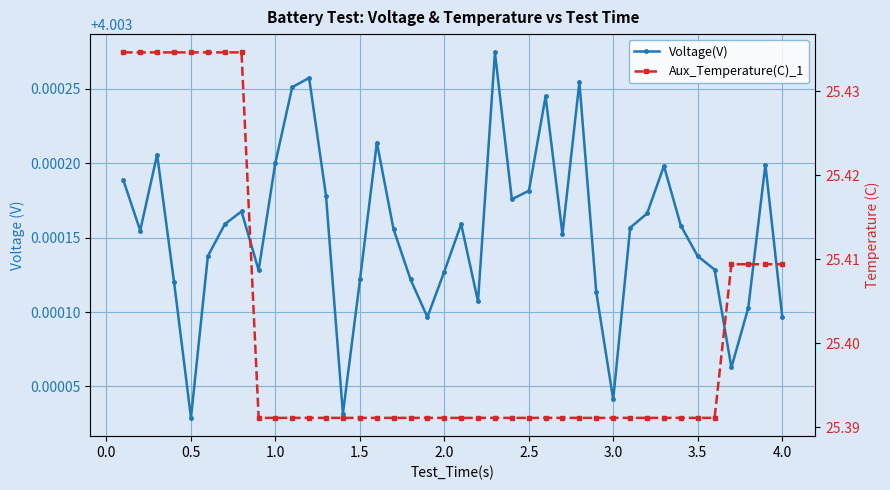

Count the number of categories in the chart.

40